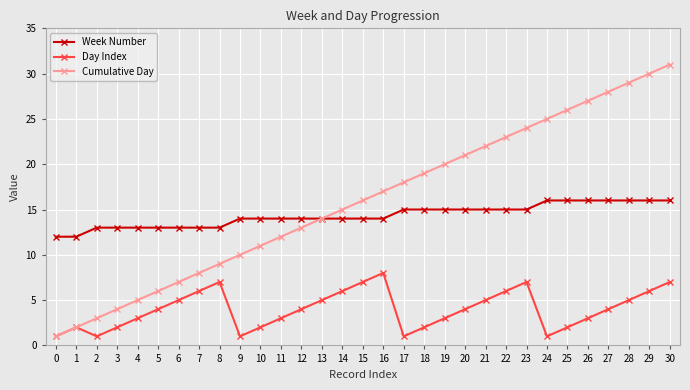

True or false: Cumulative Day has more than 2 points higher than both neighbors.

False